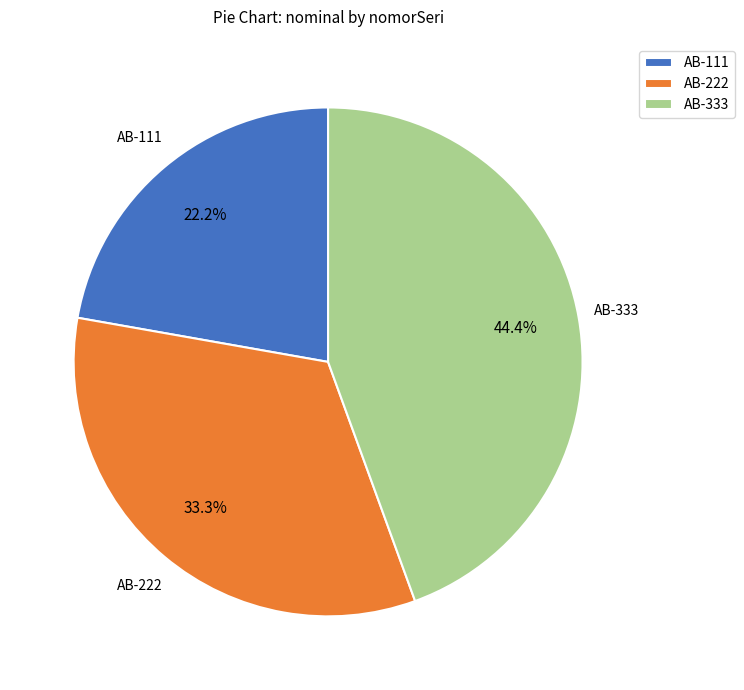

Rank the categories by value from lowest to highest.

AB-111, AB-222, AB-333